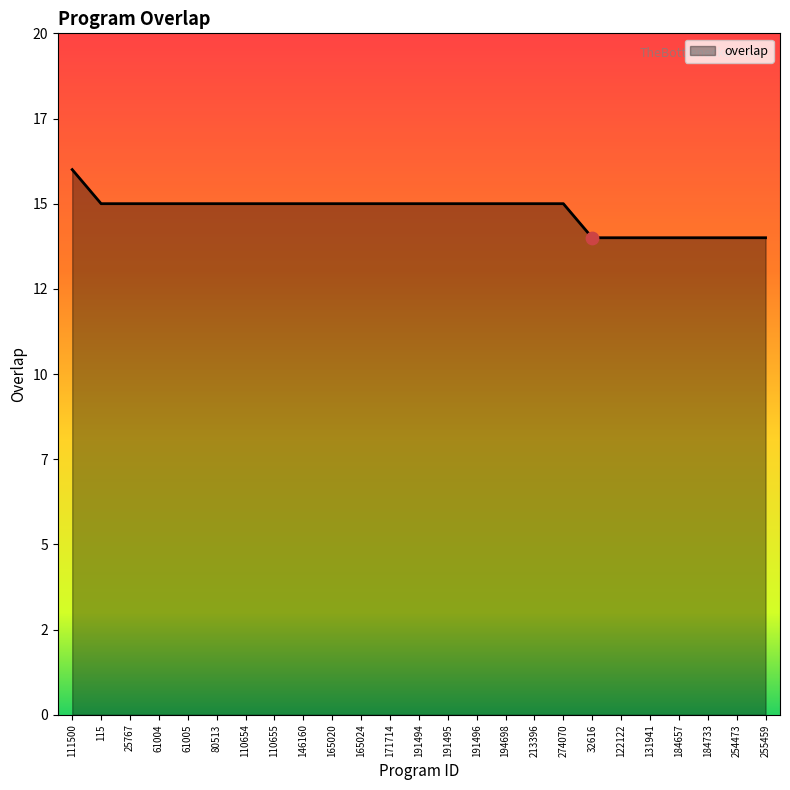

What is the ratio of the value at 171714 to the value at 111500?

0.9